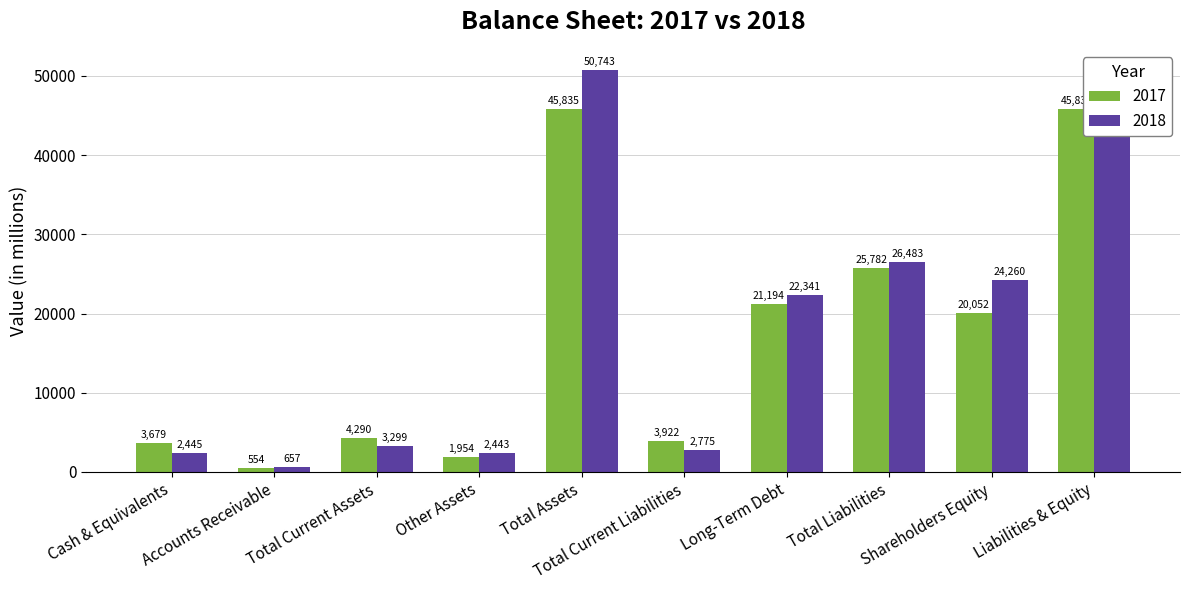

List the series in order of their overall mean, lowest first.

2017, 2018